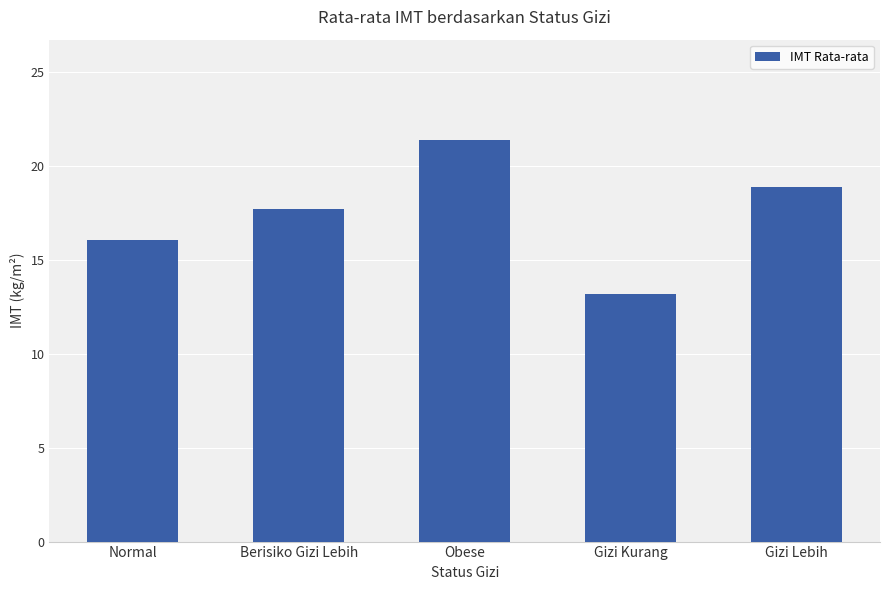

What position from the right is Berisiko Gizi Lebih?

4